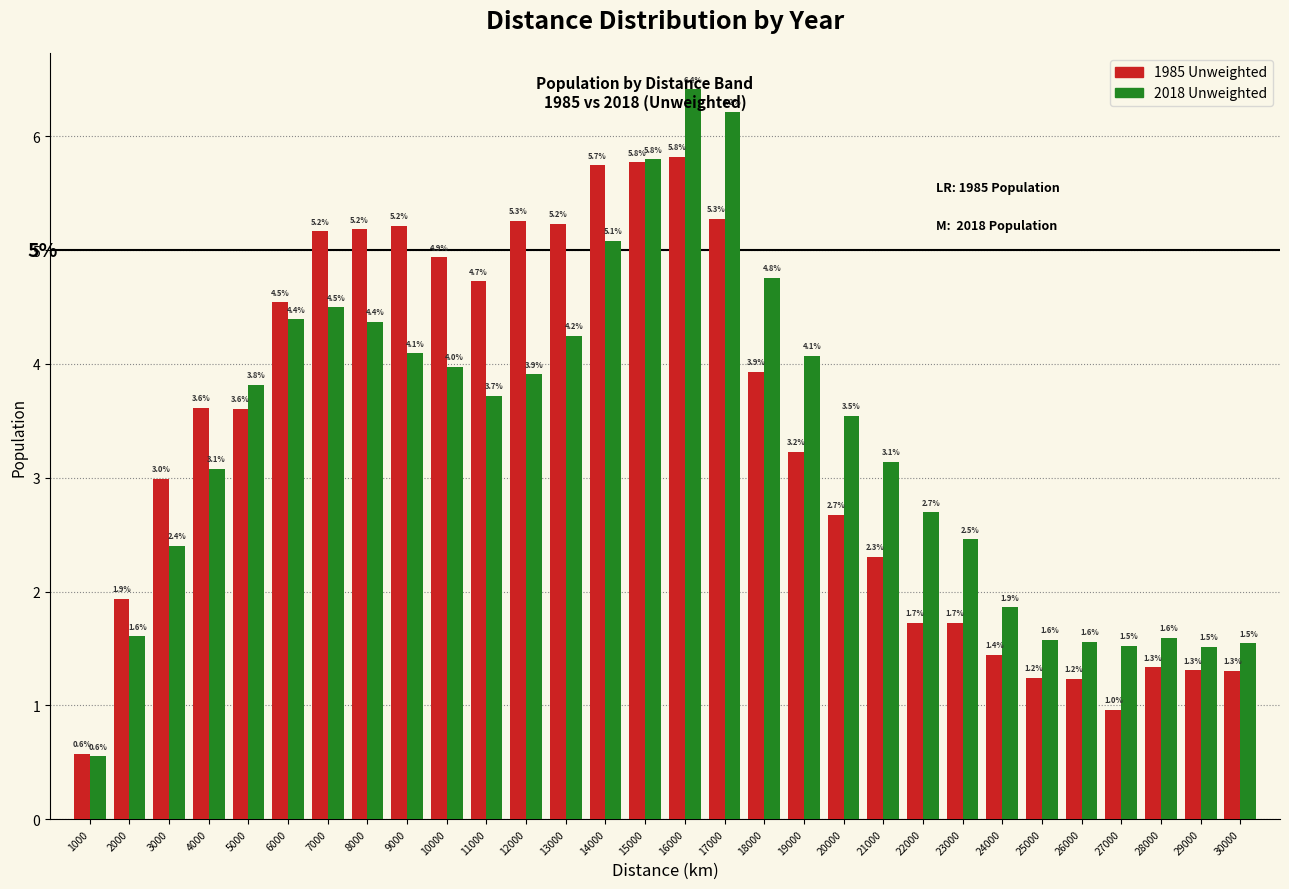

At which category is the sum across all series the highest?

16000